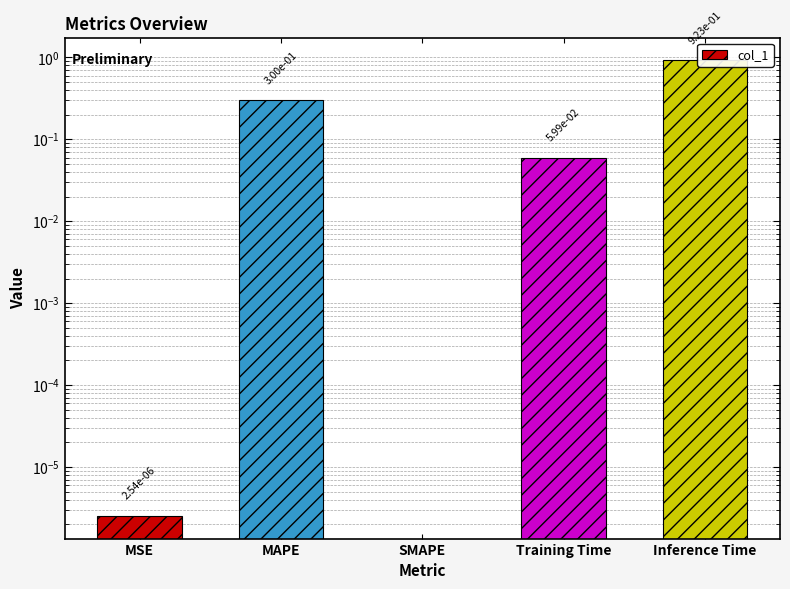

The value at MAPE is 0.5. True or false?

False